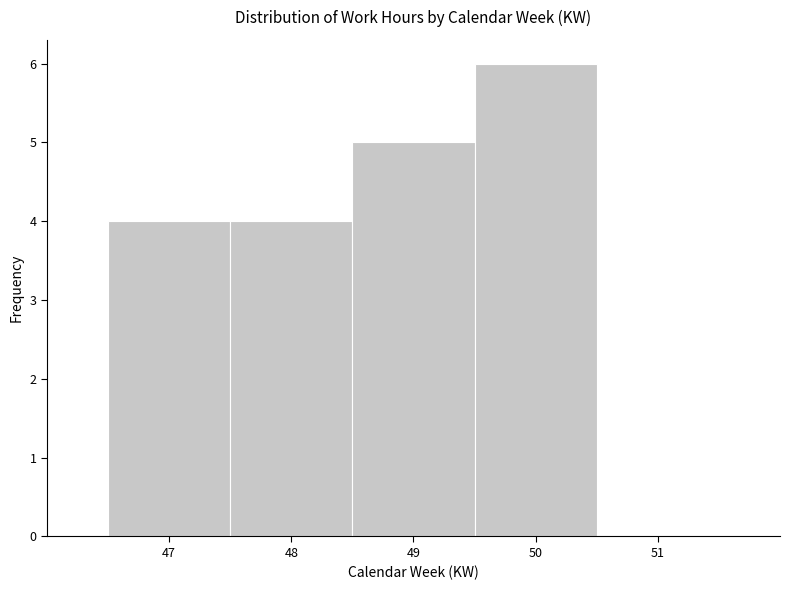

Reading left to right, transcribe this chart: for each bar, give the range it covers on the x-axis and its height. The values are not printed on the chart, so give them approximately, as read against the axis.

46.5 to 47.5: 4
47.5 to 48.5: 4
48.5 to 49.5: 5
49.5 to 50.5: 6